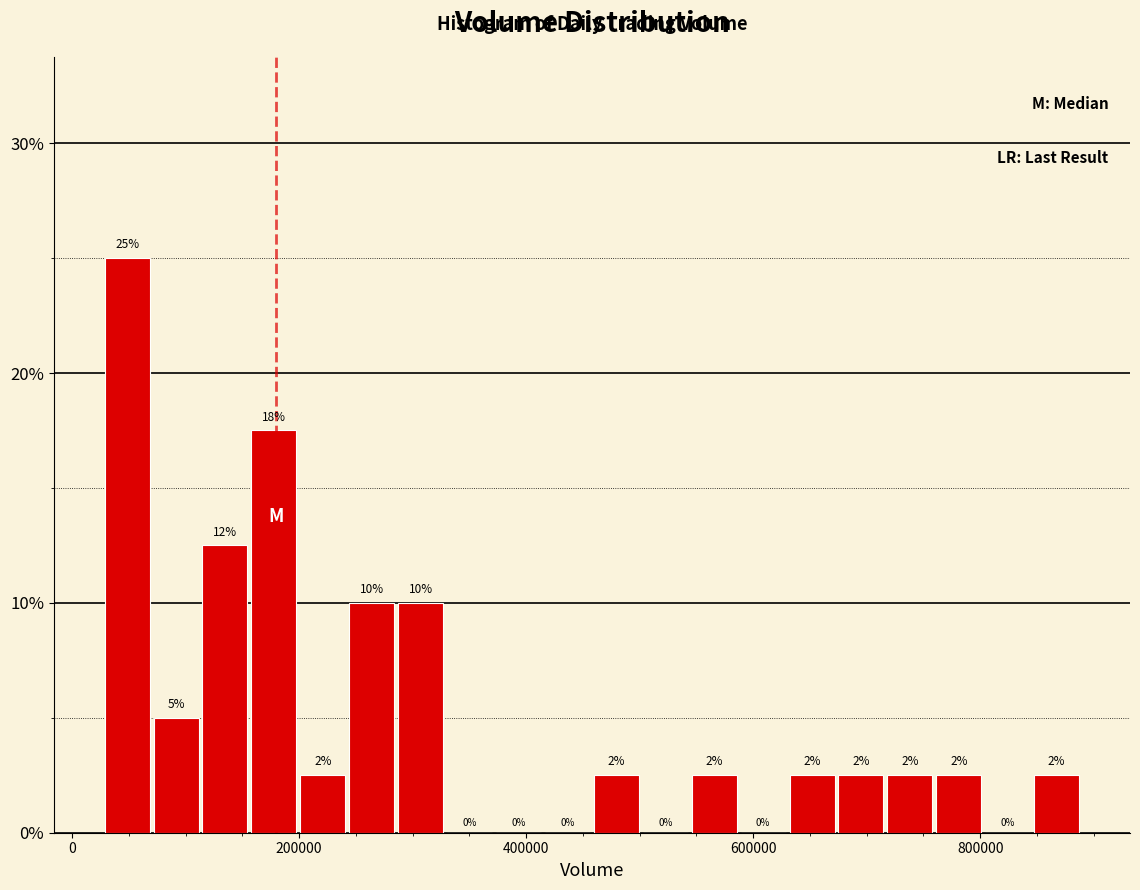

Read against the x-axis, roughly where is the centre of the tallest bar?

40000